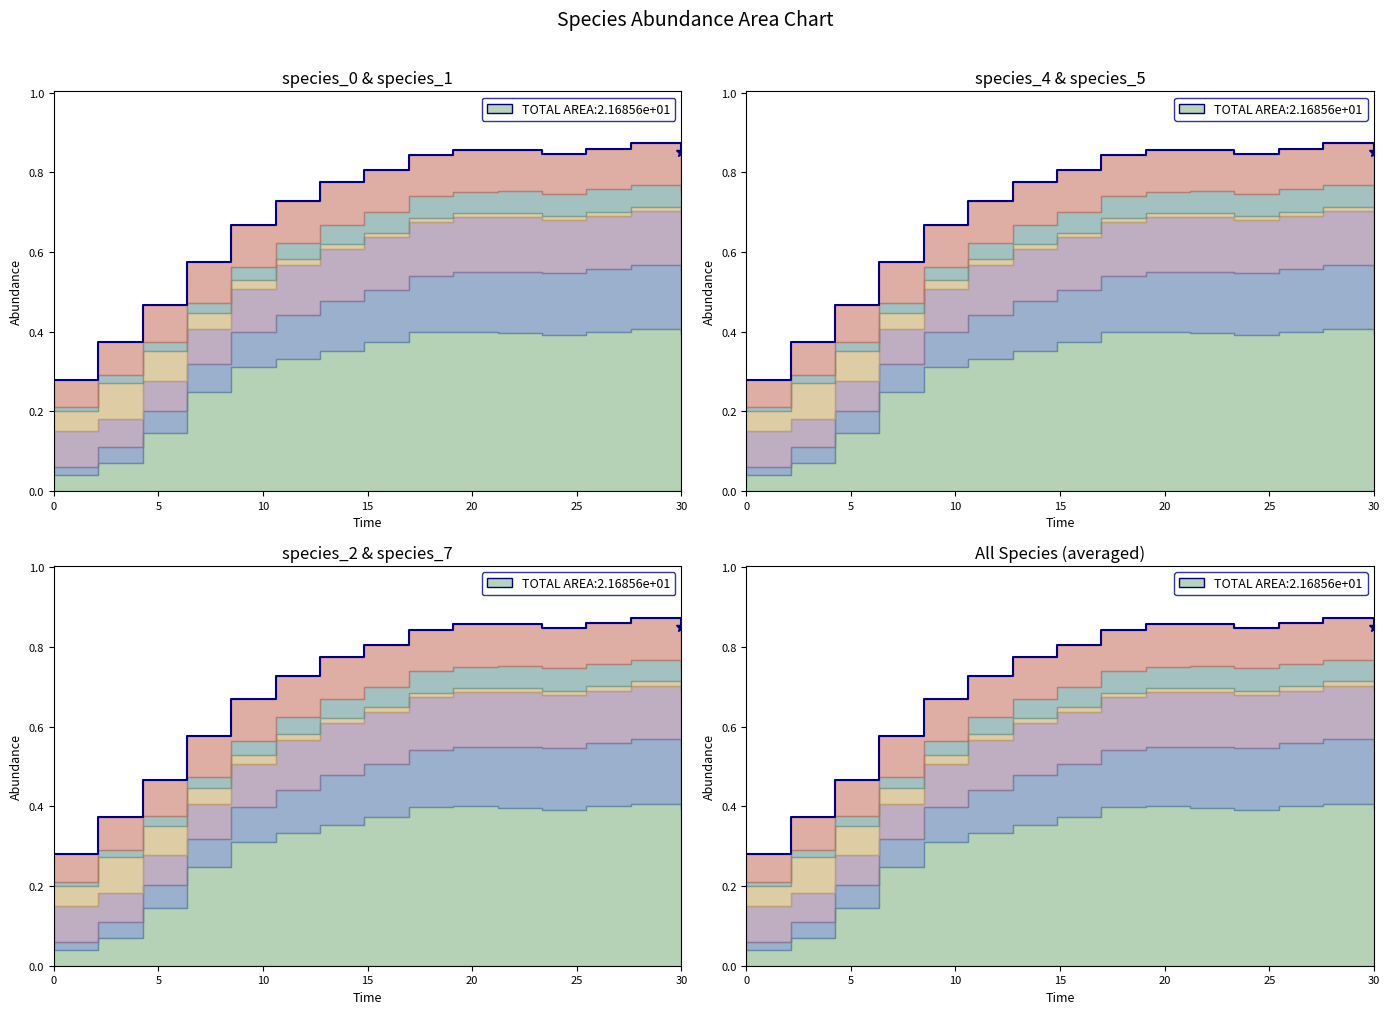

Which series has the largest range (max minus min)?

species_0